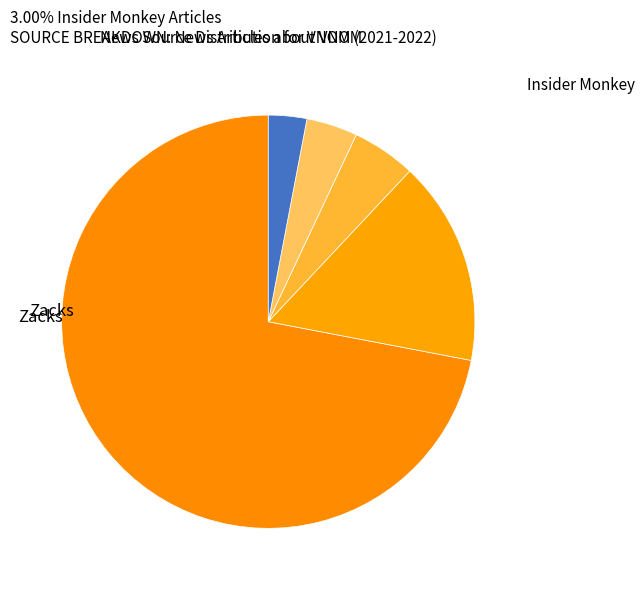

How many slices are in this pie chart?

5